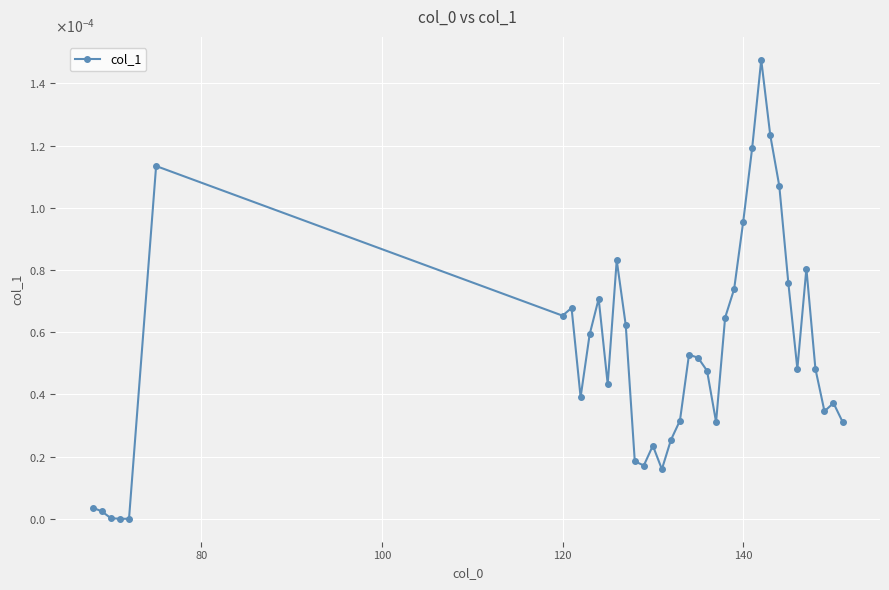

Is this an area chart (filled region under the line)?

No